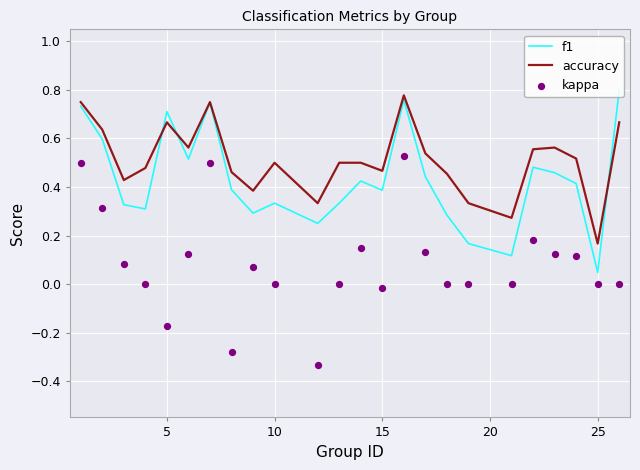

At how many categories does at least one series exceed 0?

24